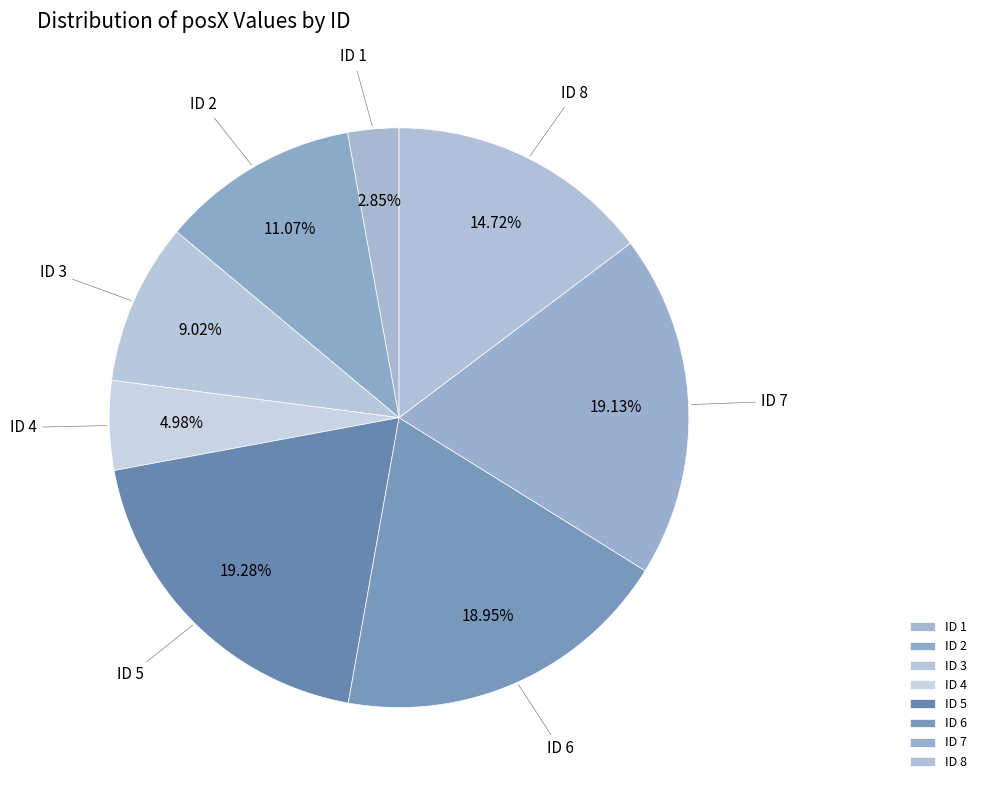

How many segments does this pie chart have?

8